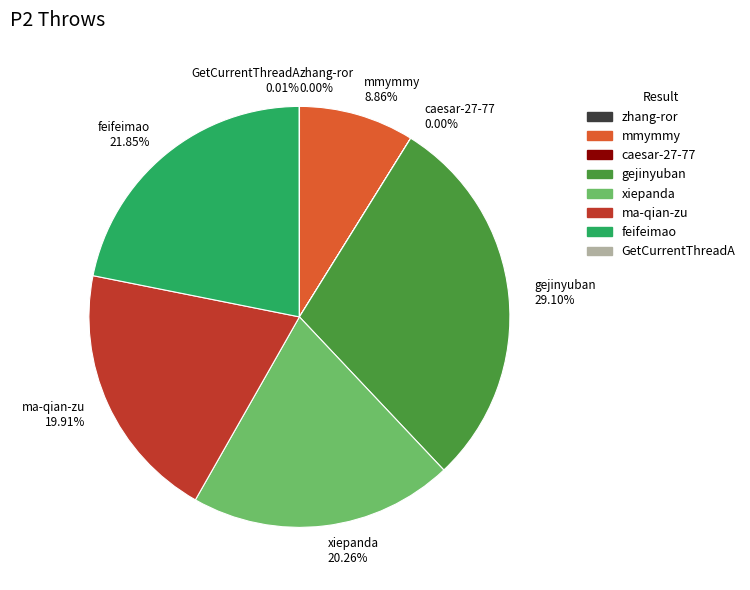

To the nearest percent, what portion does xiepanda represent?

20%